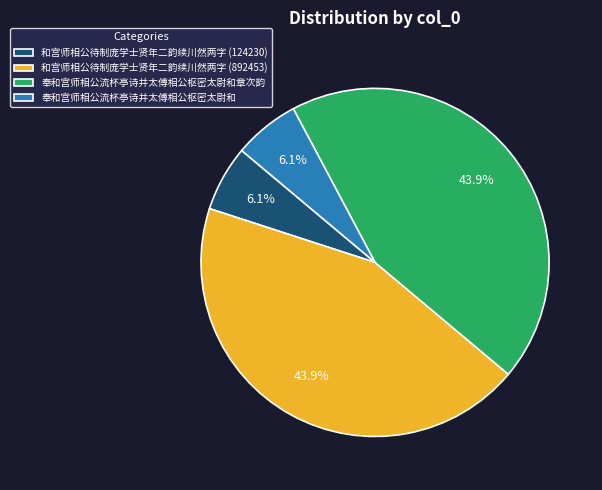

How many slices are in this pie chart?

4